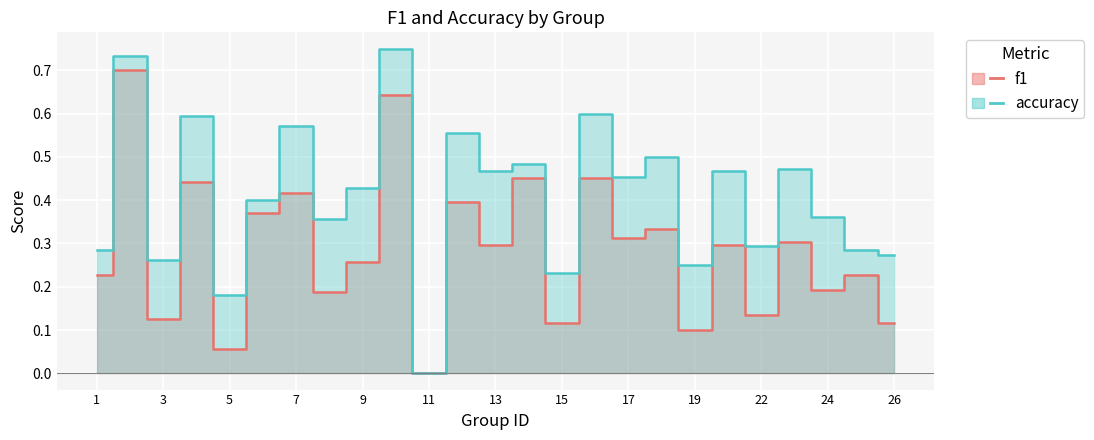

What is the difference between the maximum and second lowest values in the f1 series?

0.6